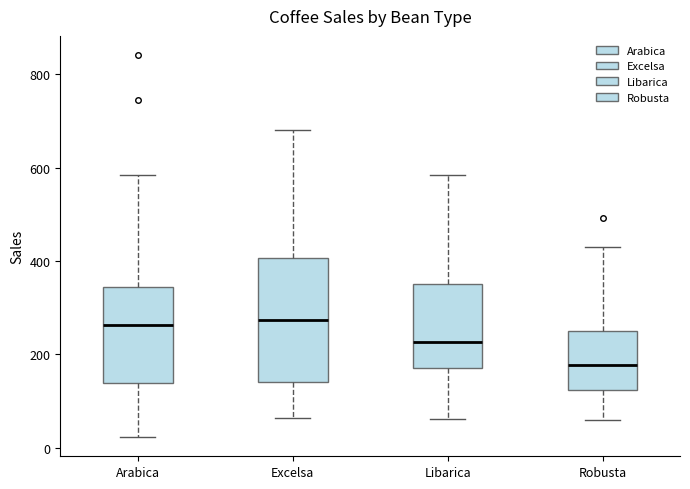

Comparing the boxes themselves (not the whiskers), which one is the tallest?

Excelsa